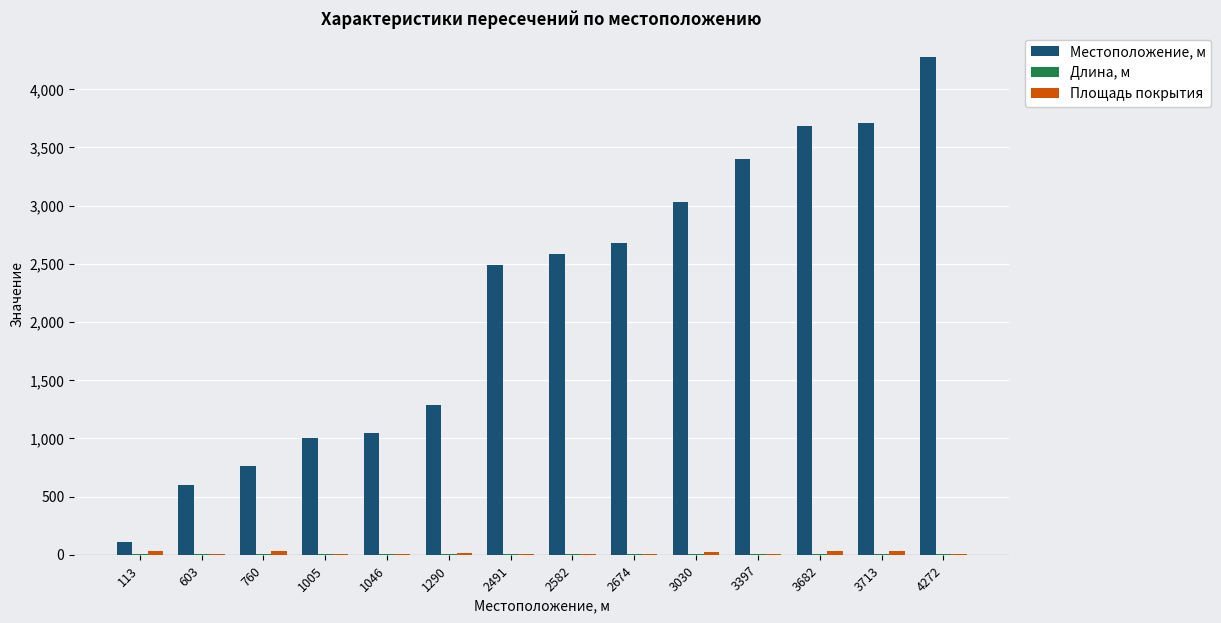

Which series has the largest total across all categories?

Местоположение, м